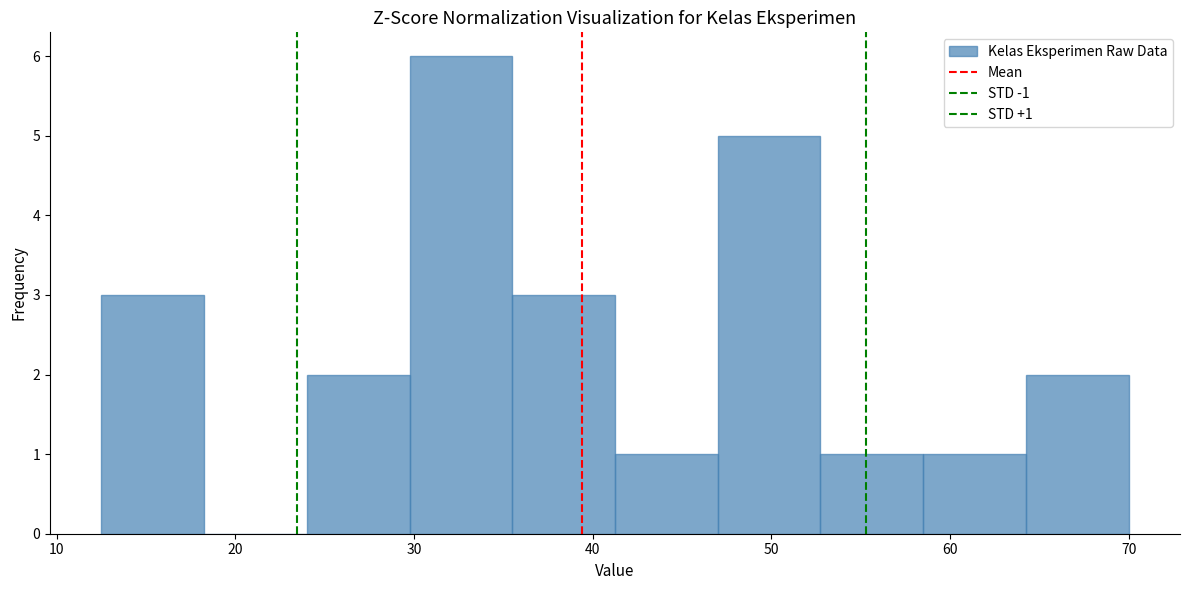

Which range on the x-axis has the tallest bar?

30 to 36